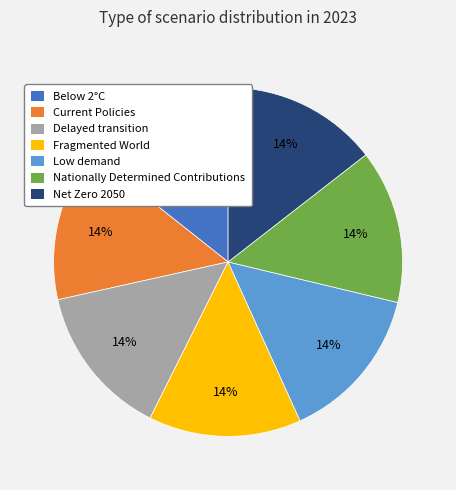

Combined, do Nationally Determined Contributions and Delayed transition account for over 50%?

No